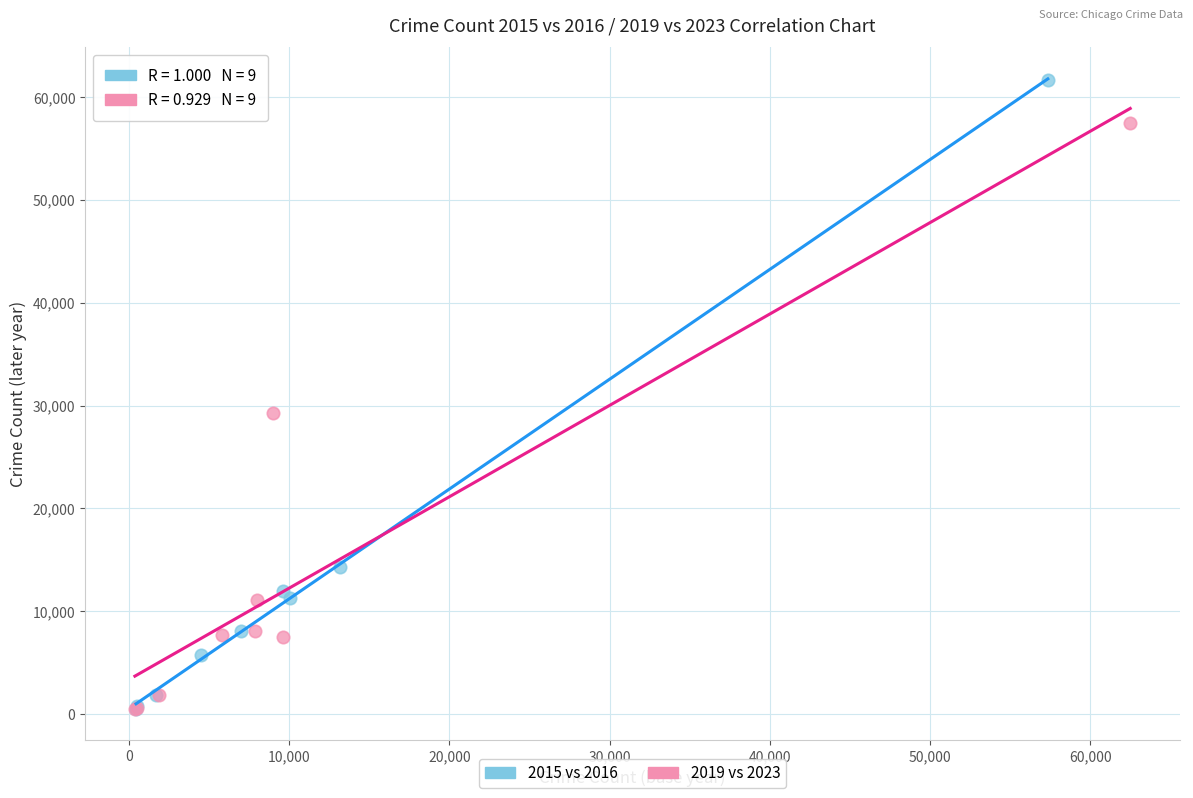

Which series contains the highest Y value?

2015 vs 2016